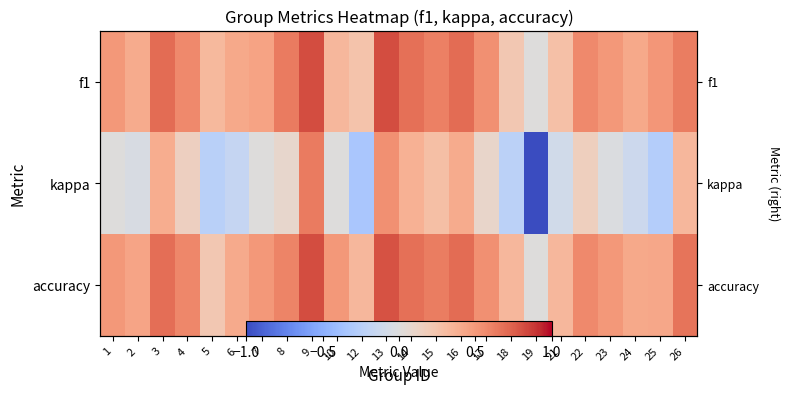

What is the sum of all accuracy values?

12.2